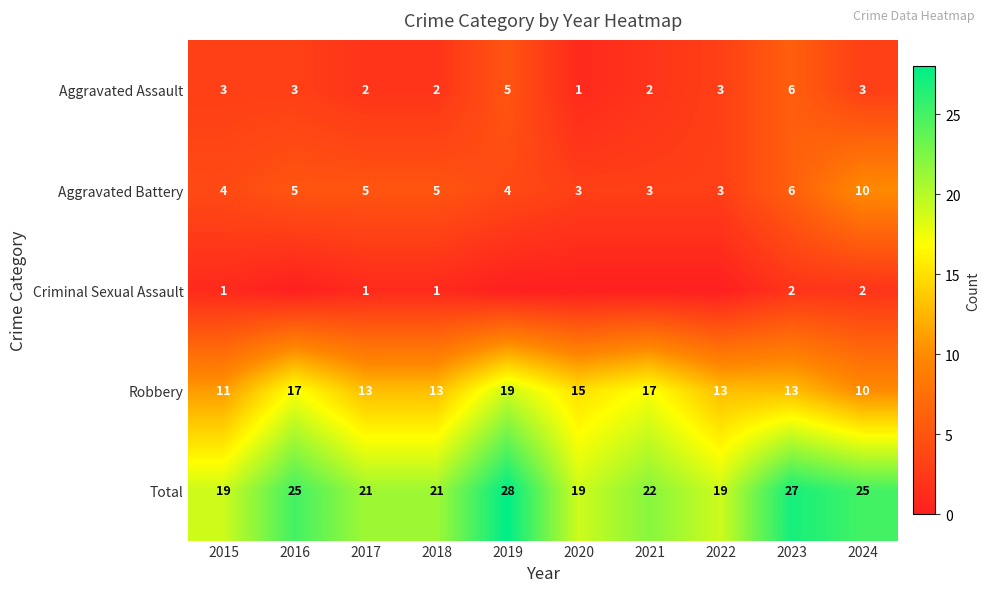

What is the difference between the Robbery values at 2018 and 2020?

2